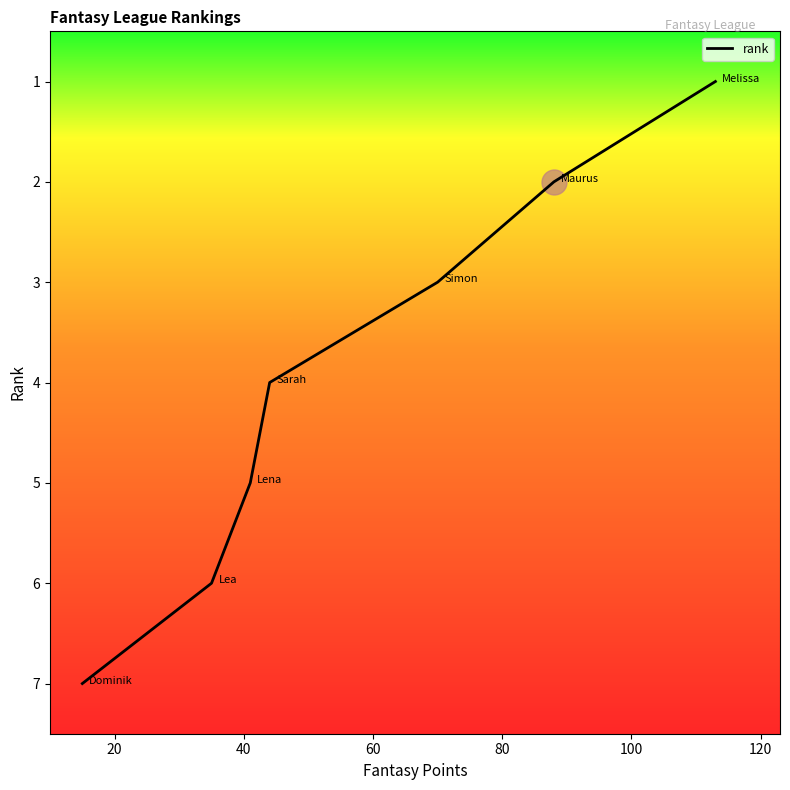

What is the sum of all values?

28